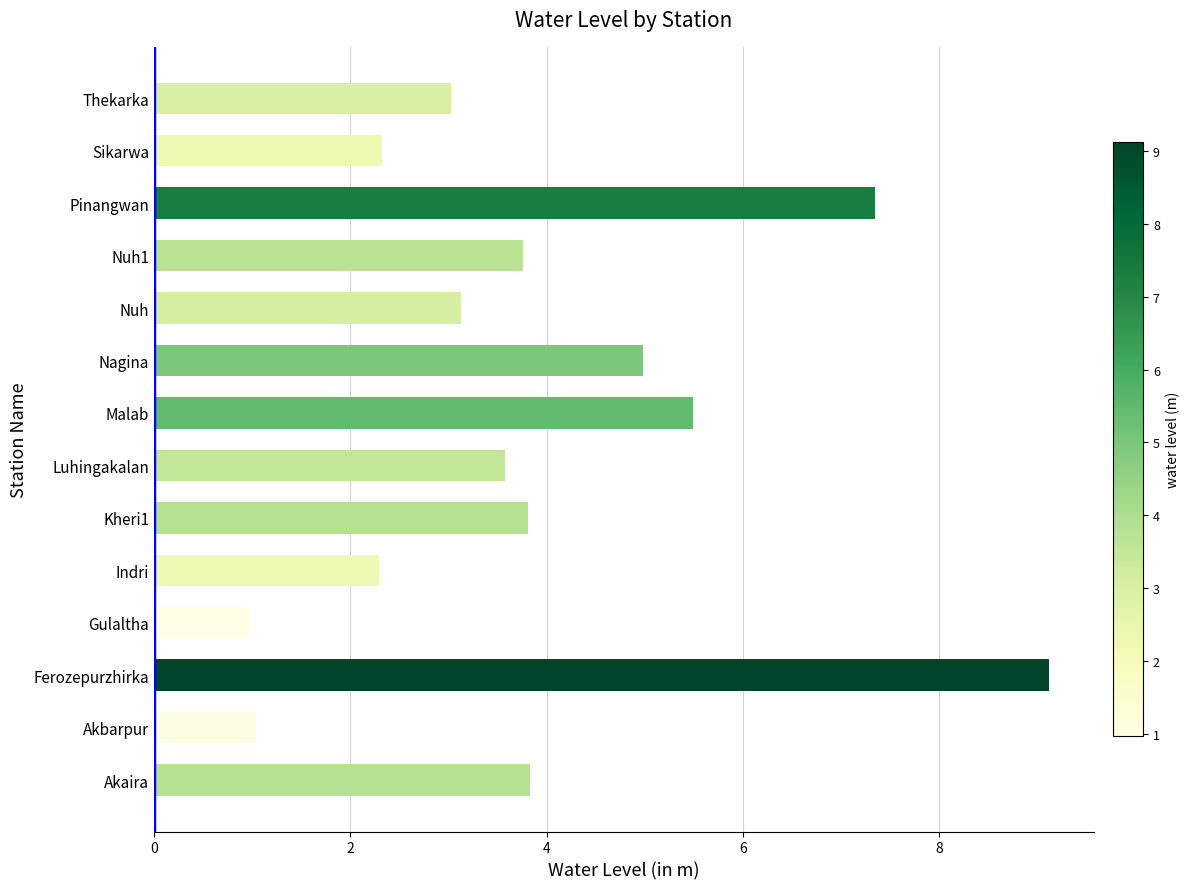

How many categories are shown in the chart?

14